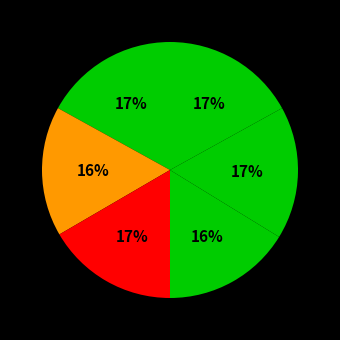

How many slices are in this pie chart?

6